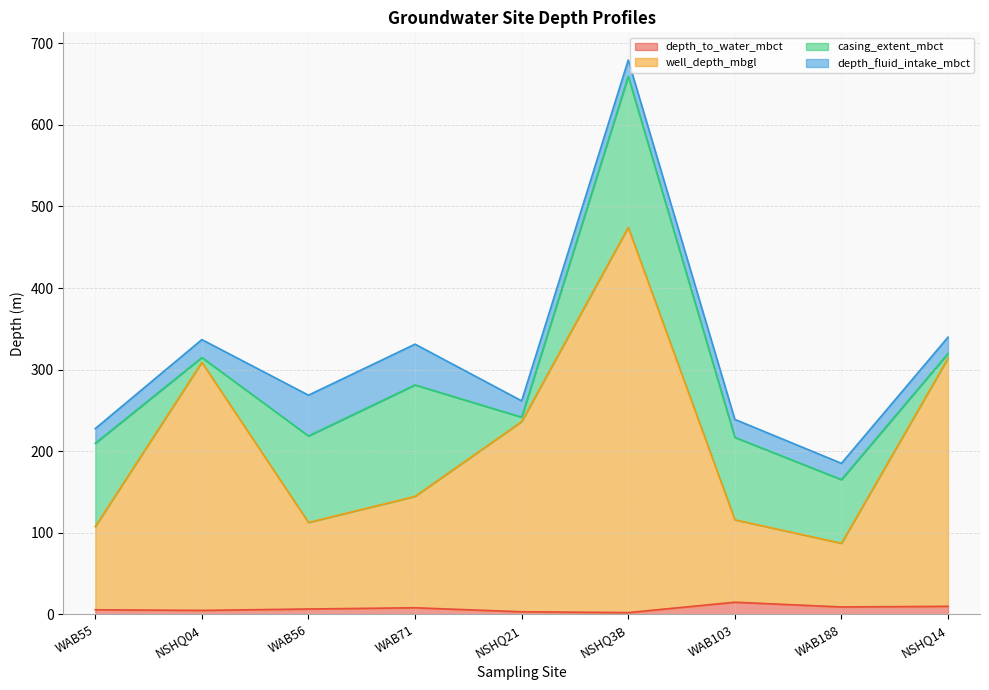

What is the label of the 6th point from the right?

WAB71